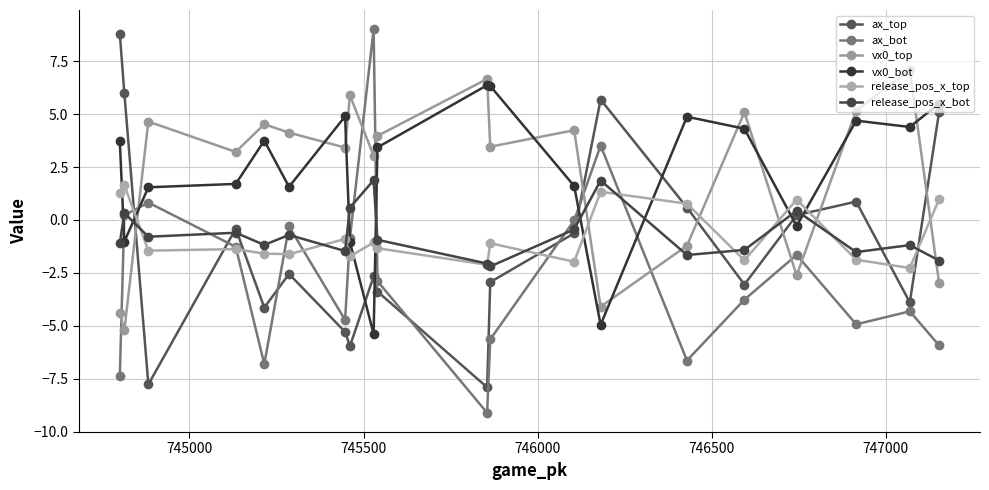

Is this an area chart (filled region under the line)?

No